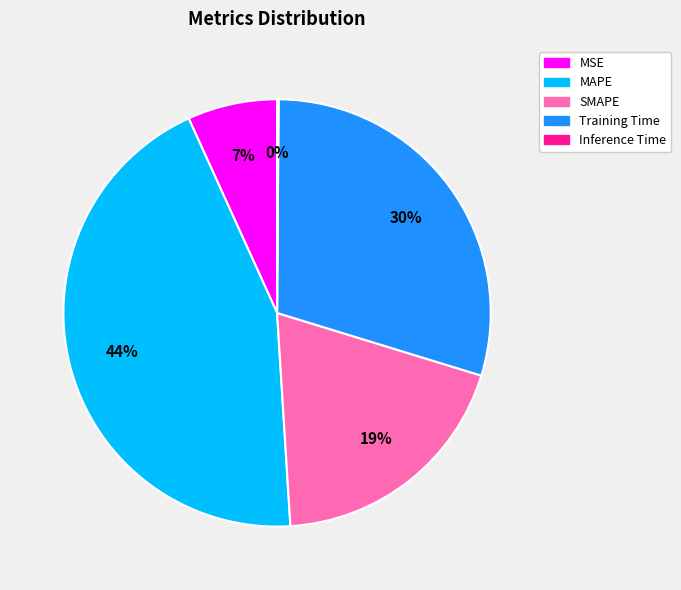

Does Training Time represent more than half of the total?

No